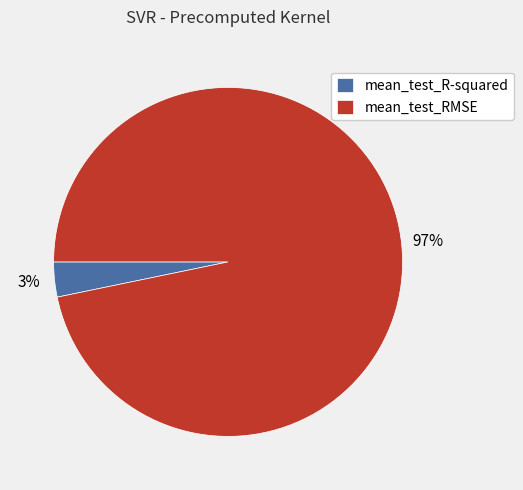

To the nearest percent, what is the average slice percentage?

50%